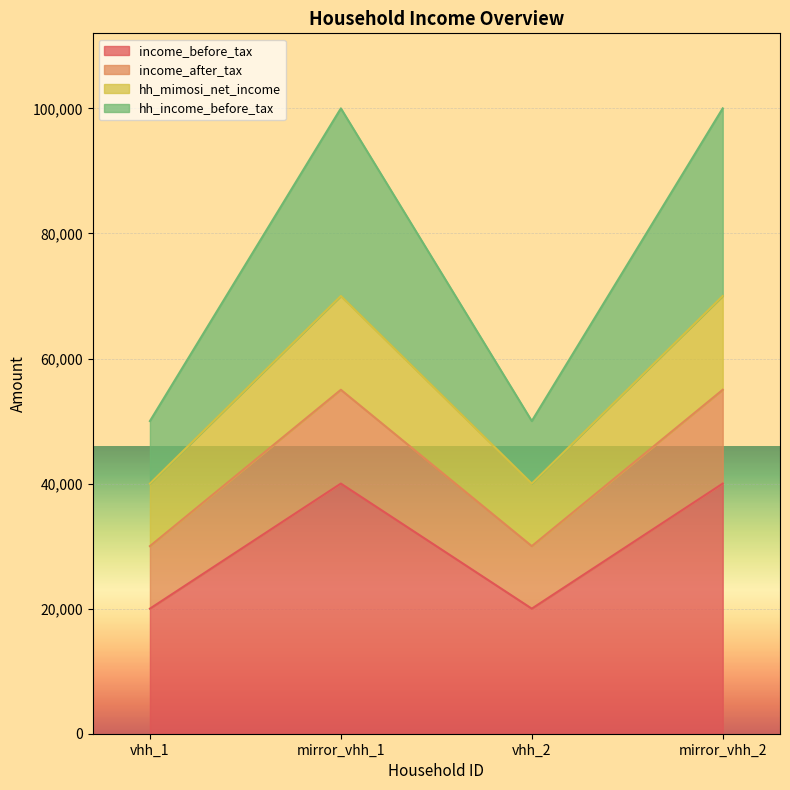

What position from the left is vhh_1?

1